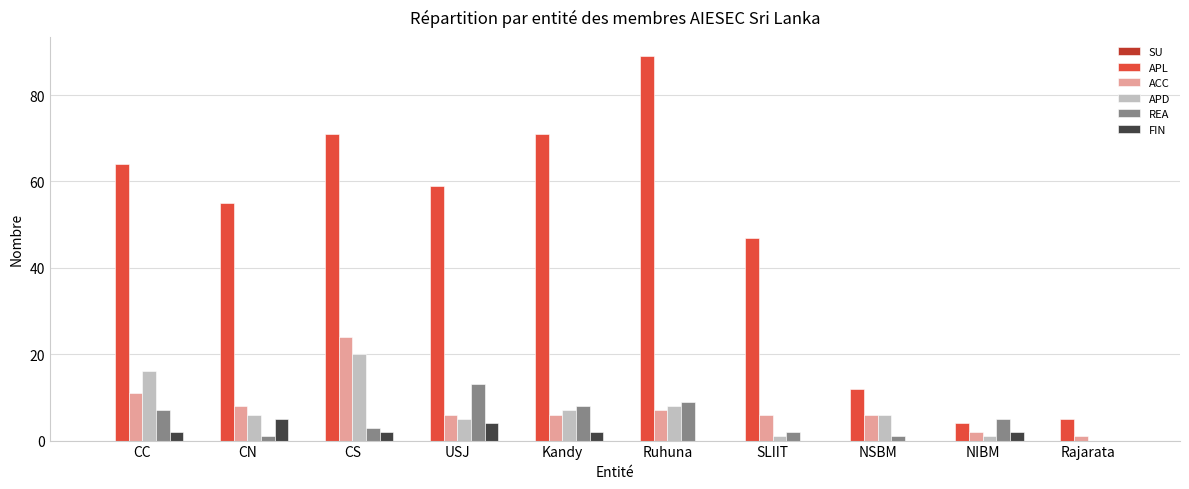

What is the total value across all series at CN?

75